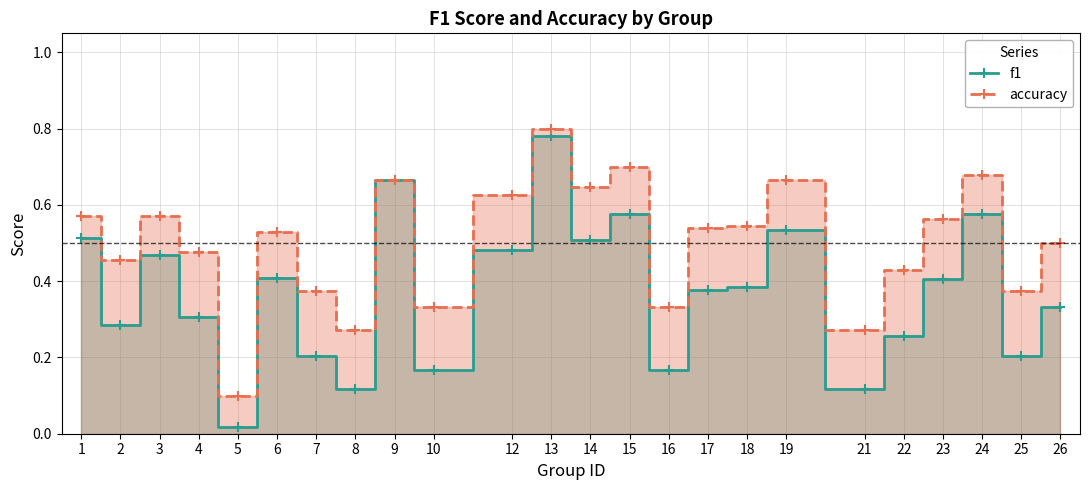

Is it true that accuracy equals 0.3 at 21?

True